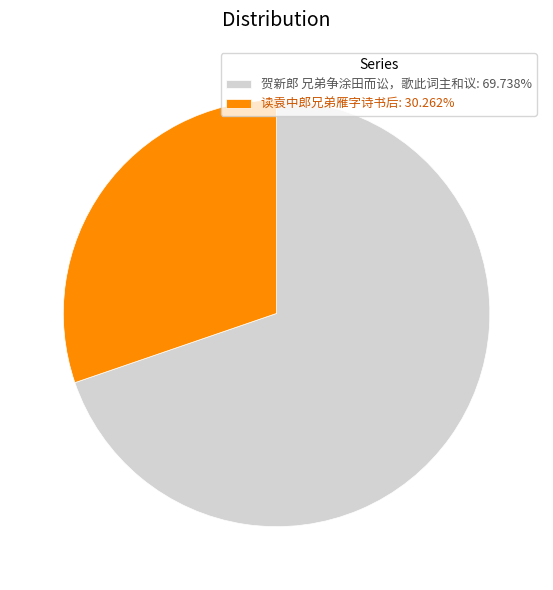

The 贺新郎 兄弟争涂田而讼，歌此词主和议 slice represents 70% of the pie. True or false?

True